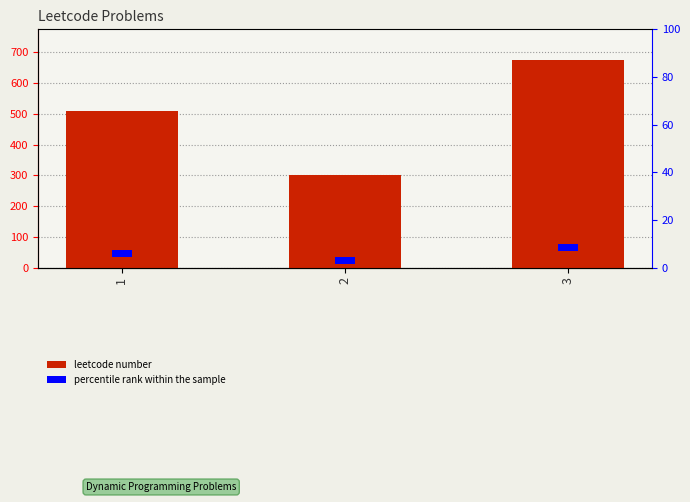

True or false: percentile rank within the sample has a value of 3 at 3.

True